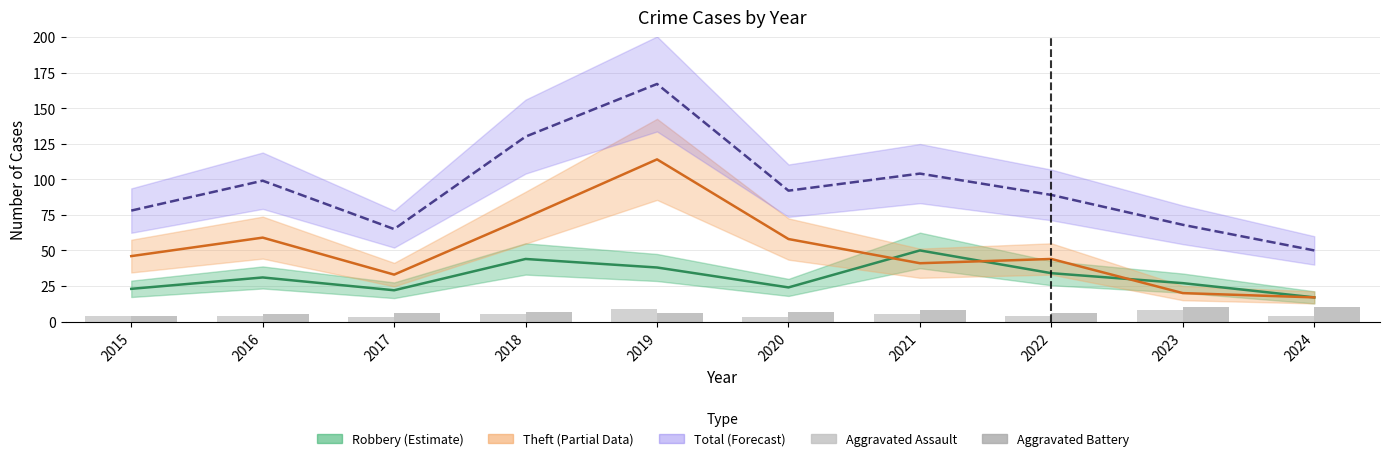

How many bars are there in each group?

2